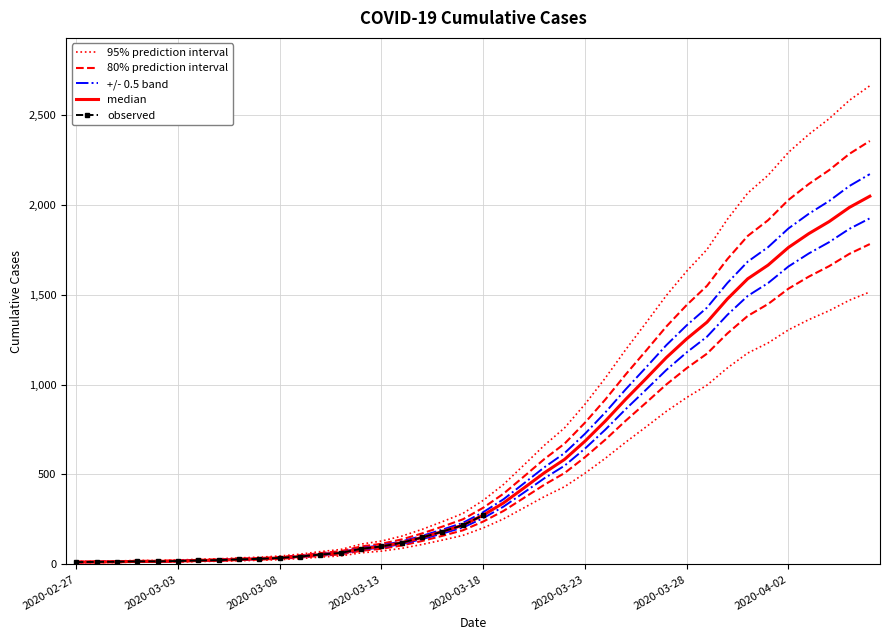

What is the value of the 6th point from the left?

24.7